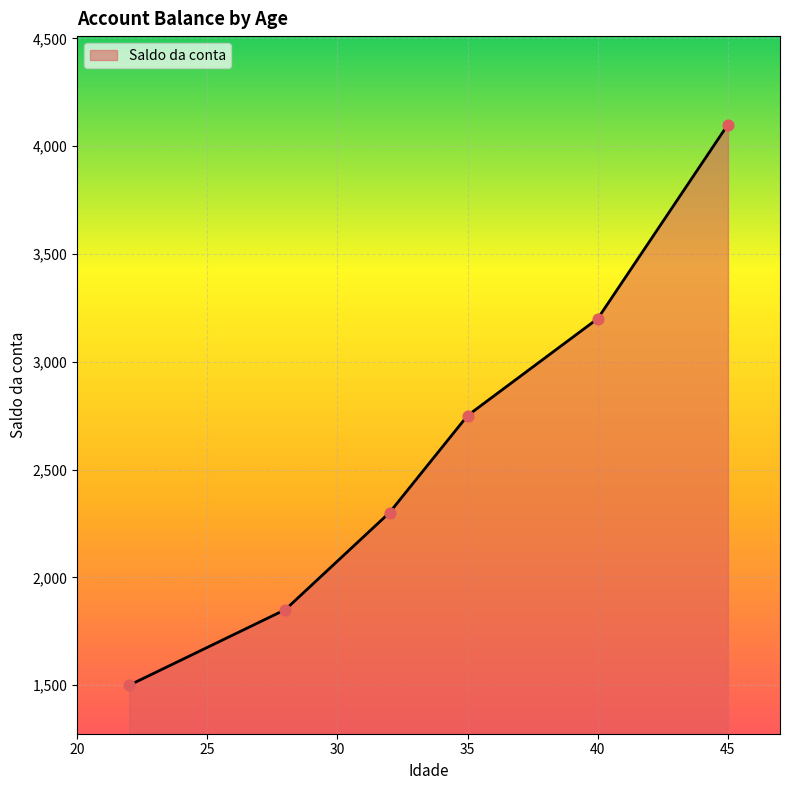

What is the greatest value displayed?

4100.2